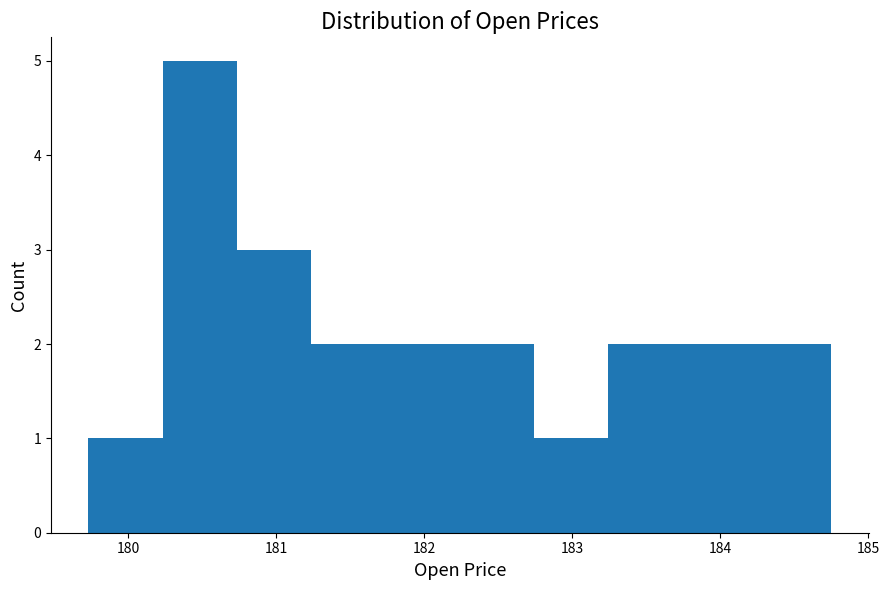

Reading left to right, transcribe this chart: for each bar, give the range it covers on the x-axis and its height. Neither the bar edges nor the heights are printed on the chart, so give them approximately, as read against the axes.

179.7 to 180.2: 1
180.2 to 180.7: 5
180.7 to 181.2: 3
181.2 to 181.7: 2
181.7 to 182.2: 2
182.2 to 182.7: 2
182.7 to 183.2: 1
183.2 to 183.7: 2
183.7 to 184.2: 2
184.2 to 184.8: 2